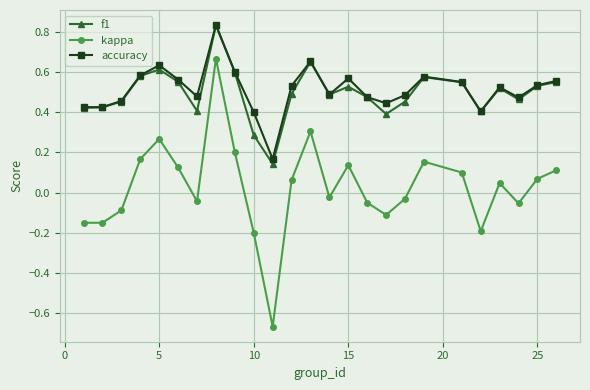

Count the f1 values in the range 0 to 1.

25